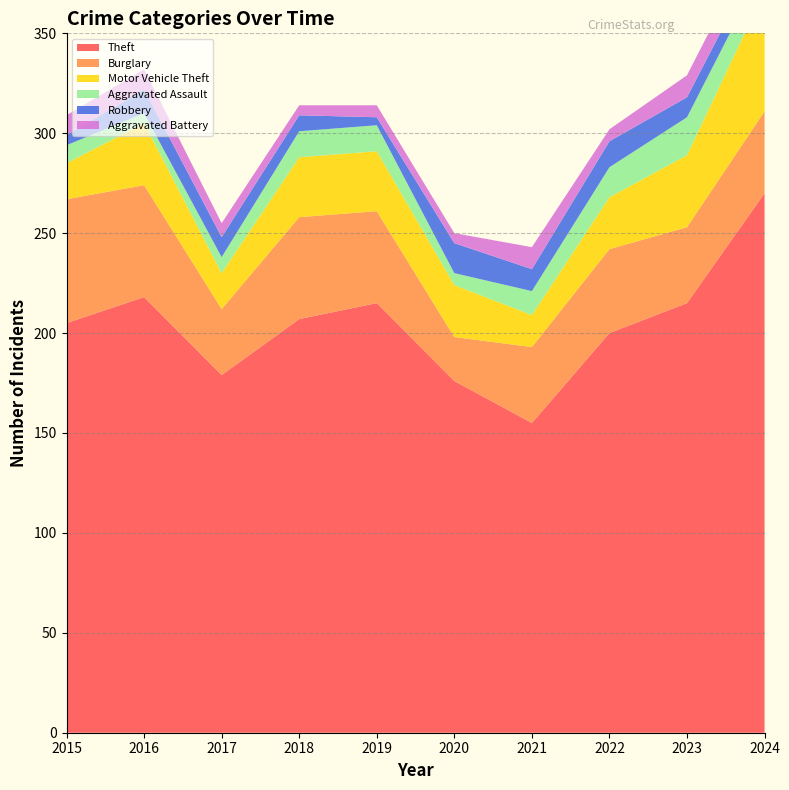

Reading right to left, what are all the values shown in this chart?

Theft: 270	215	200	155	176	215	207	179	218	205
Burglary: 41	38	42	38	22	46	51	33	56	62
Motor Vehicle Theft: 60	36	26	16	26	30	30	18	31	18
Aggravated Assault: 13	19	15	12	6	13	13	8	5	9
Robbery: 9	10	13	11	15	4	8	10	12	5
Aggravated Battery: 12	11	6	11	5	6	5	7	10	10